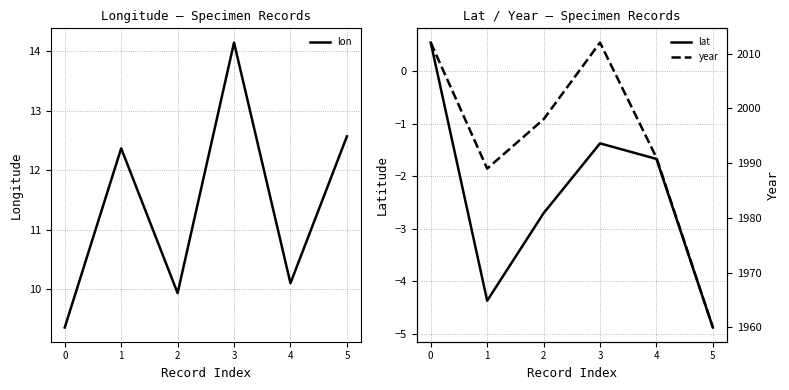

Read the lat value at 2.

-2.7